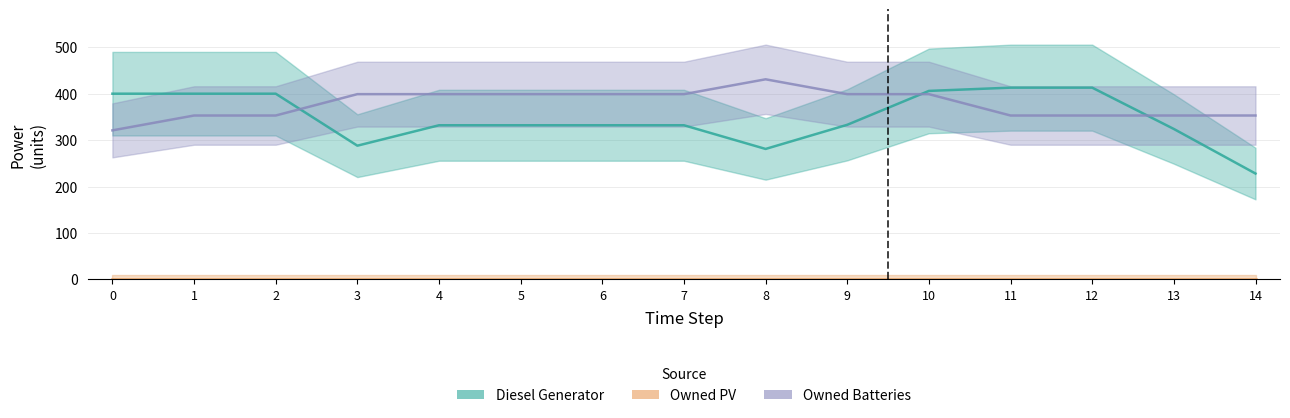

What is the difference between the highest and lowest values at 12?

60